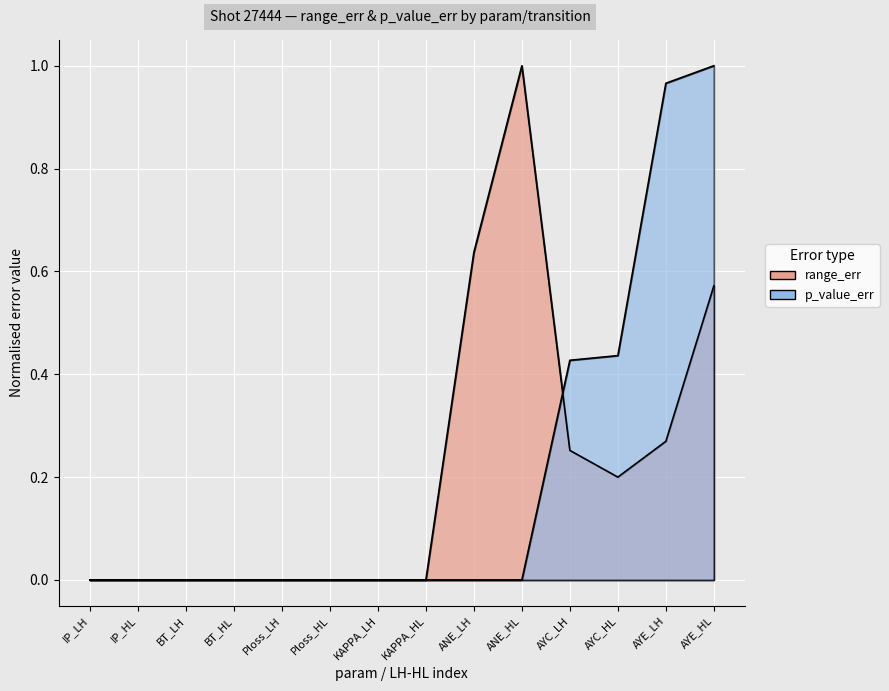

Does the chart display data point markers on the line(s)?

No